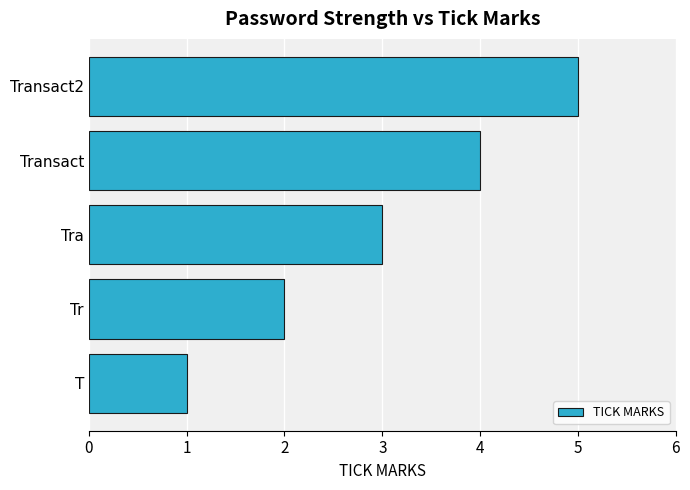

What is the average value?

3